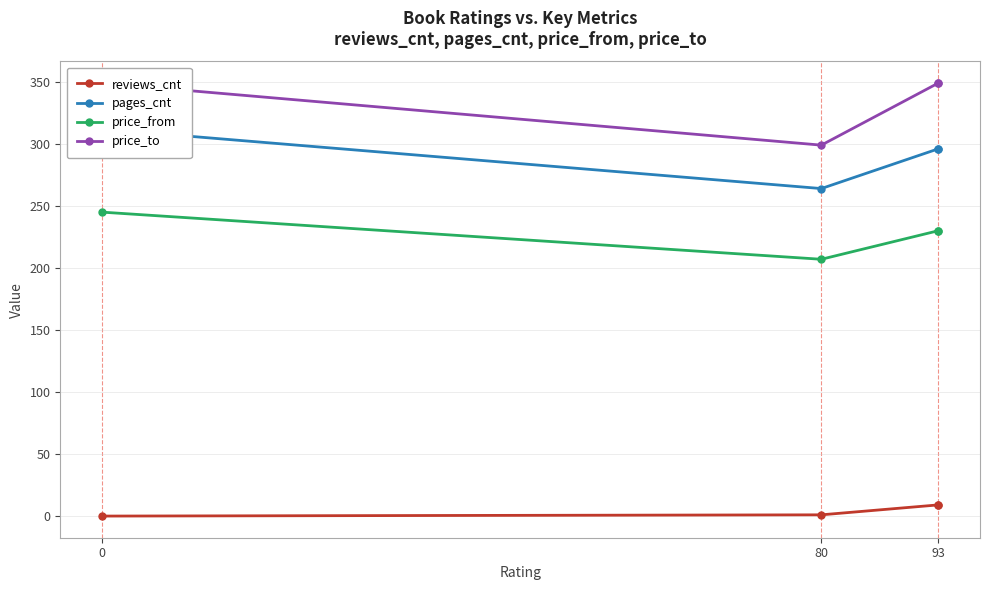

Is the value of price_to at 93 greater than the value of pages_cnt at 93?

Yes